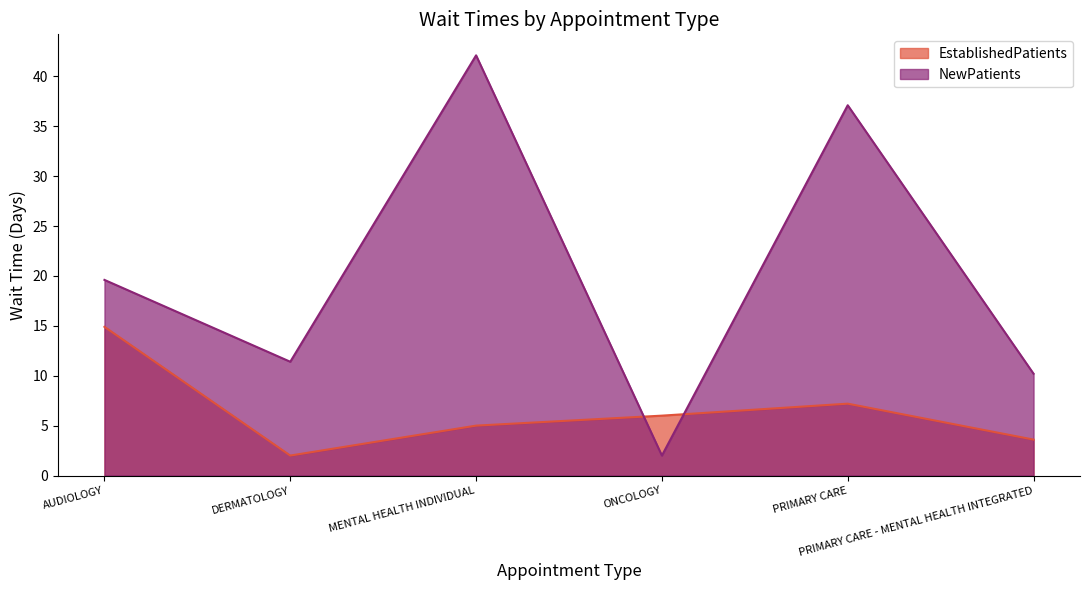

Reading left to right, what are all the values shown in this chart?

EstablishedPatients: 14.9	2.0	5.0	6.0	7.2	3.6
NewPatients: 19.6	11.4	42.1	2.0	37.1	10.2